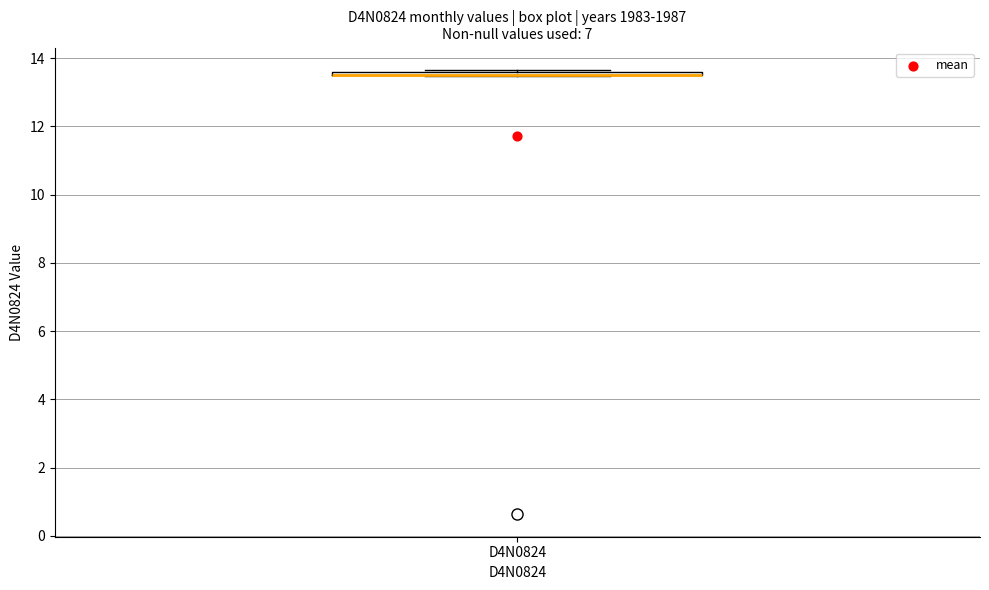

Where is the lower edge of the box for D4N0824 on the y-axis? The values are not printed on the chart, so give them approximately, as read against the axis.

13.4